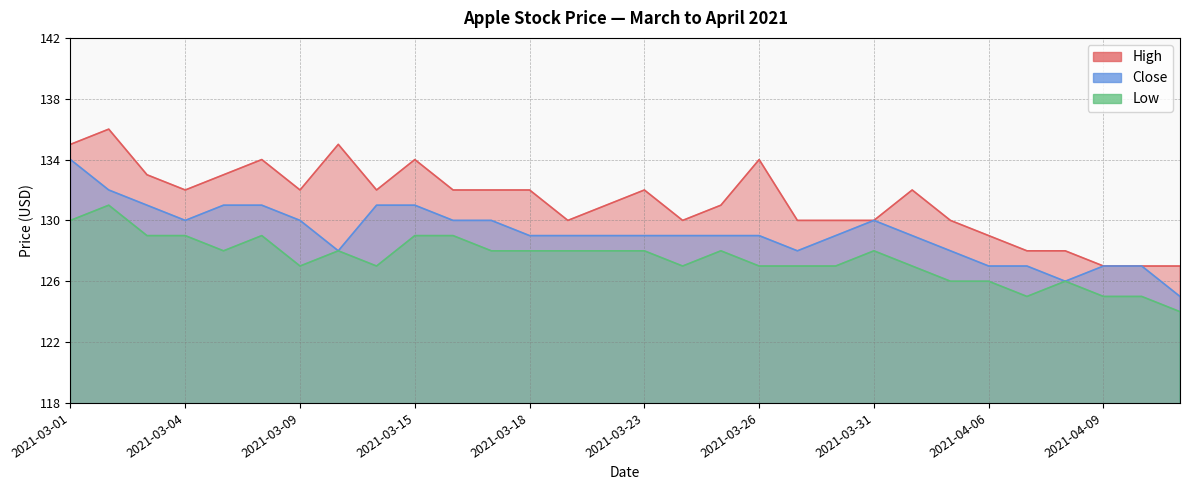

At 2021-03-04, list the series in order from smallest to largest.

Low, Close, High